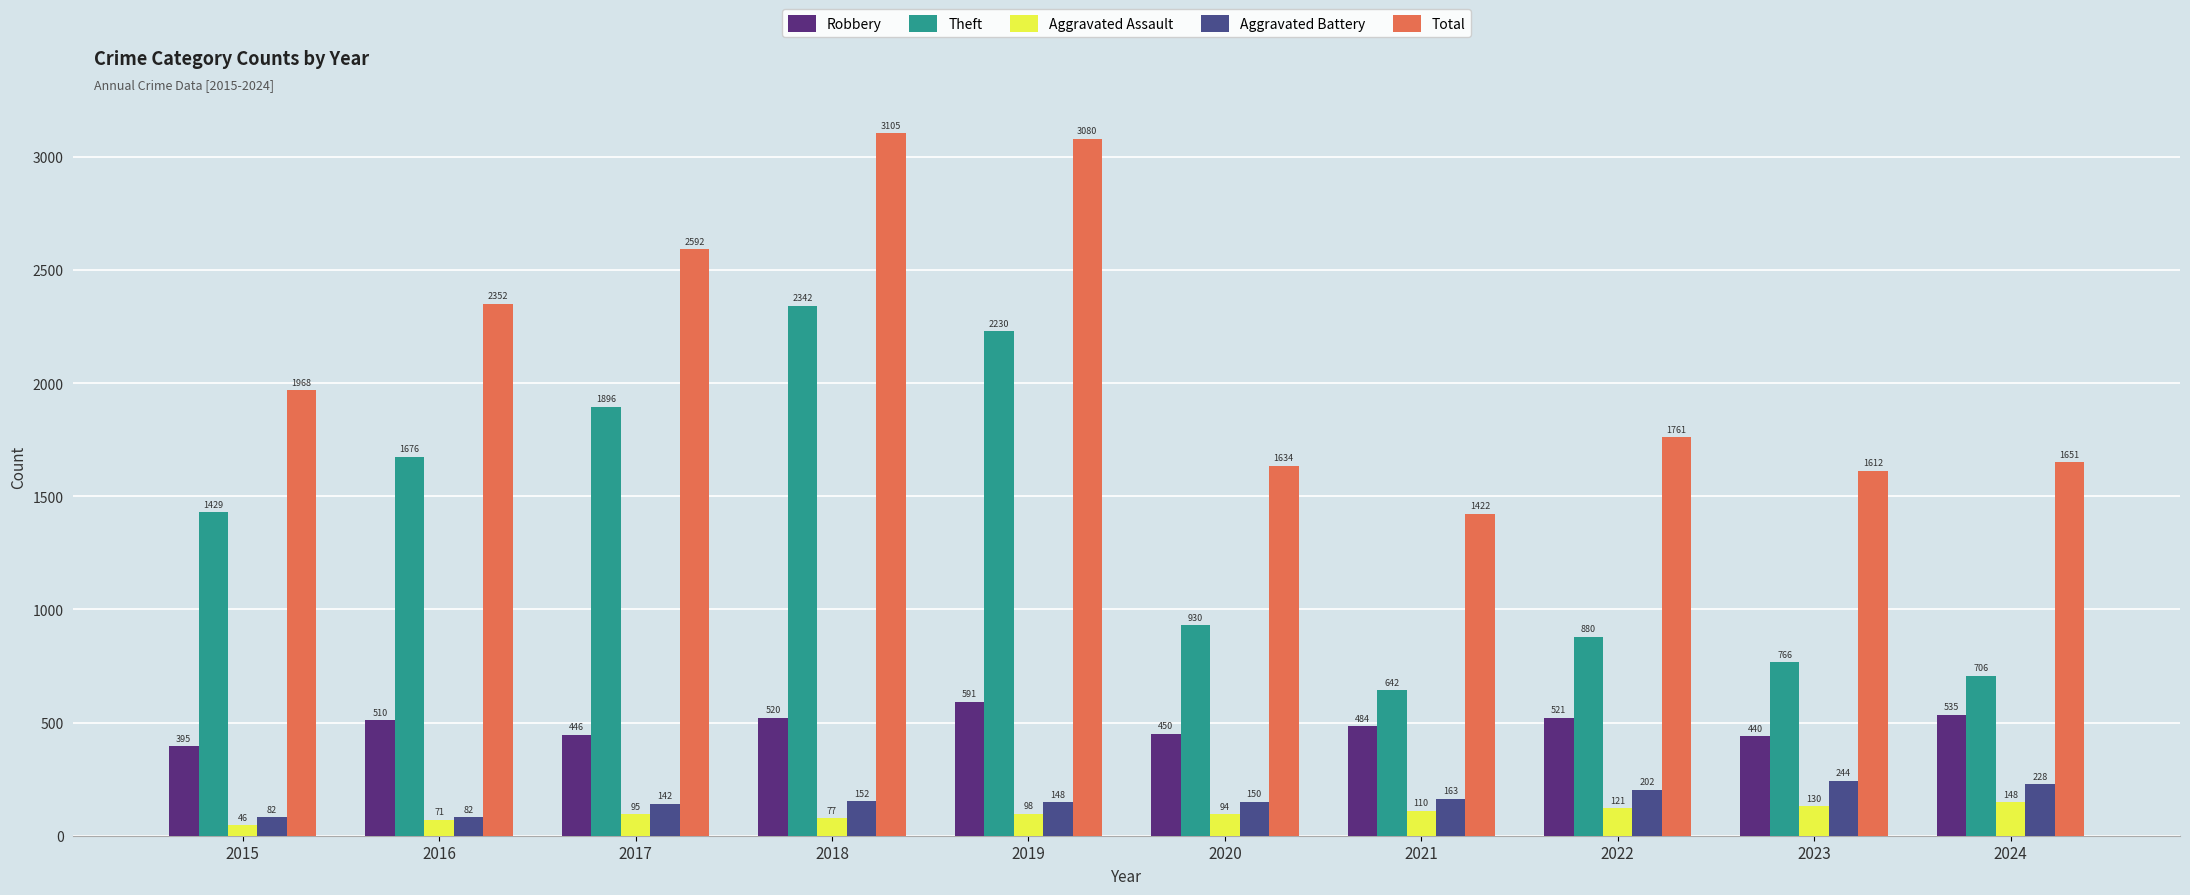

What is the total value across all series at 2018?

6196